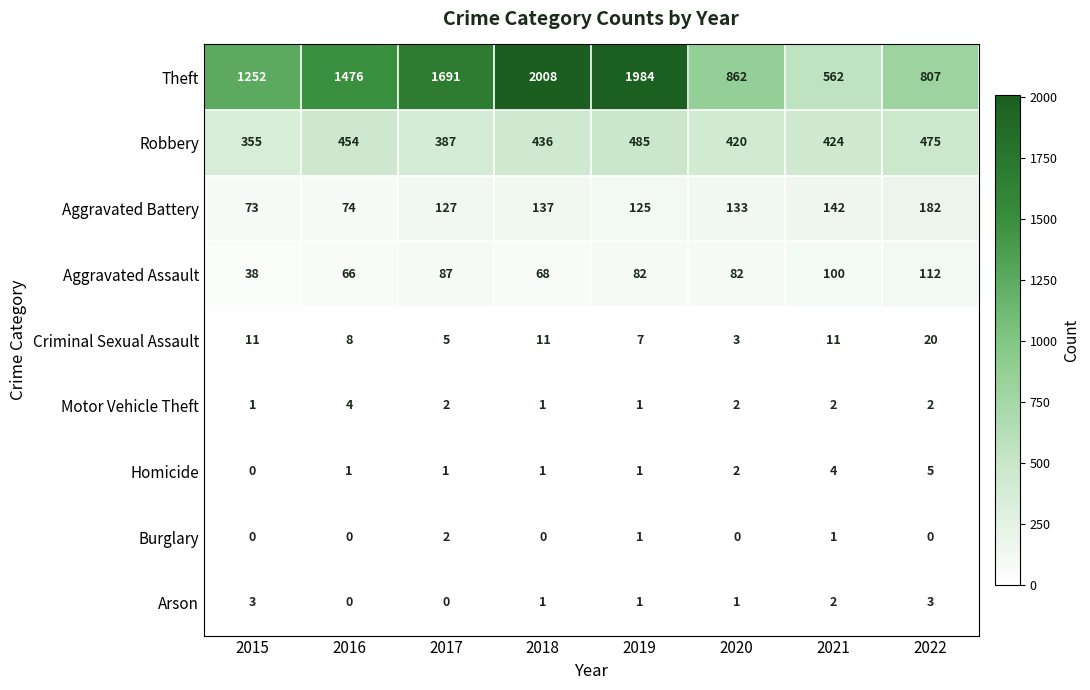

Count the Arson values in the range 1 to 3.

6